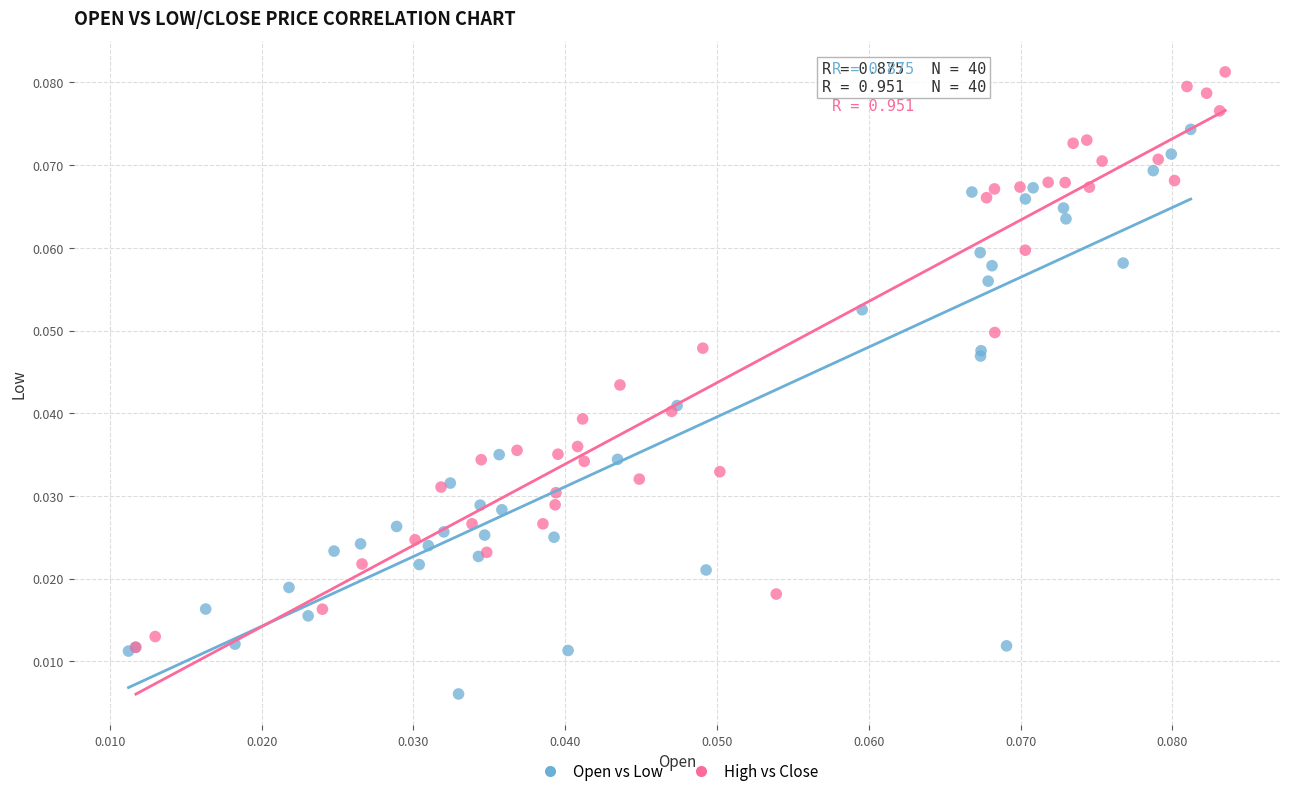

Which series has the largest Y range (max minus min)?

High vs Close